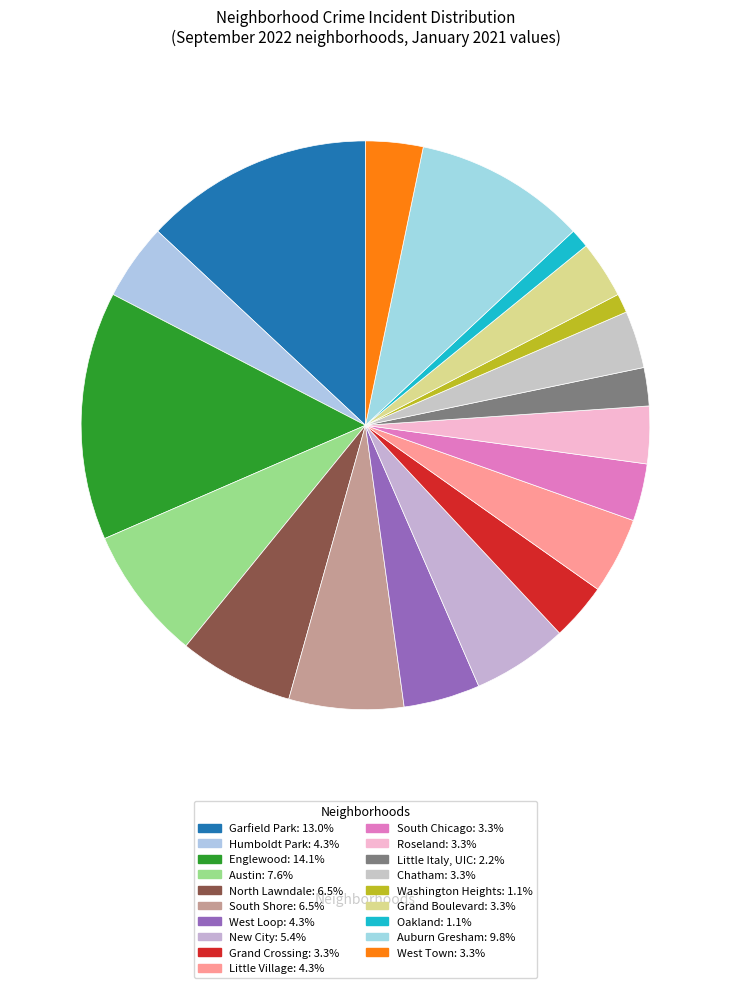

The Grand Crossing slice represents 3% of the pie. True or false?

True